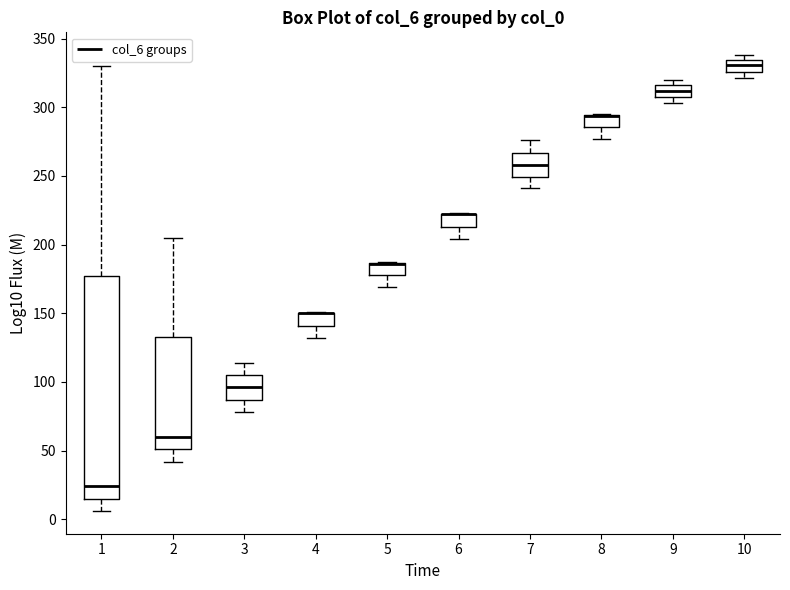

Where is the upper edge of the box at x = 5 on the y-axis? The values are not printed on the chart, so give them approximately, as read against the axis.

185